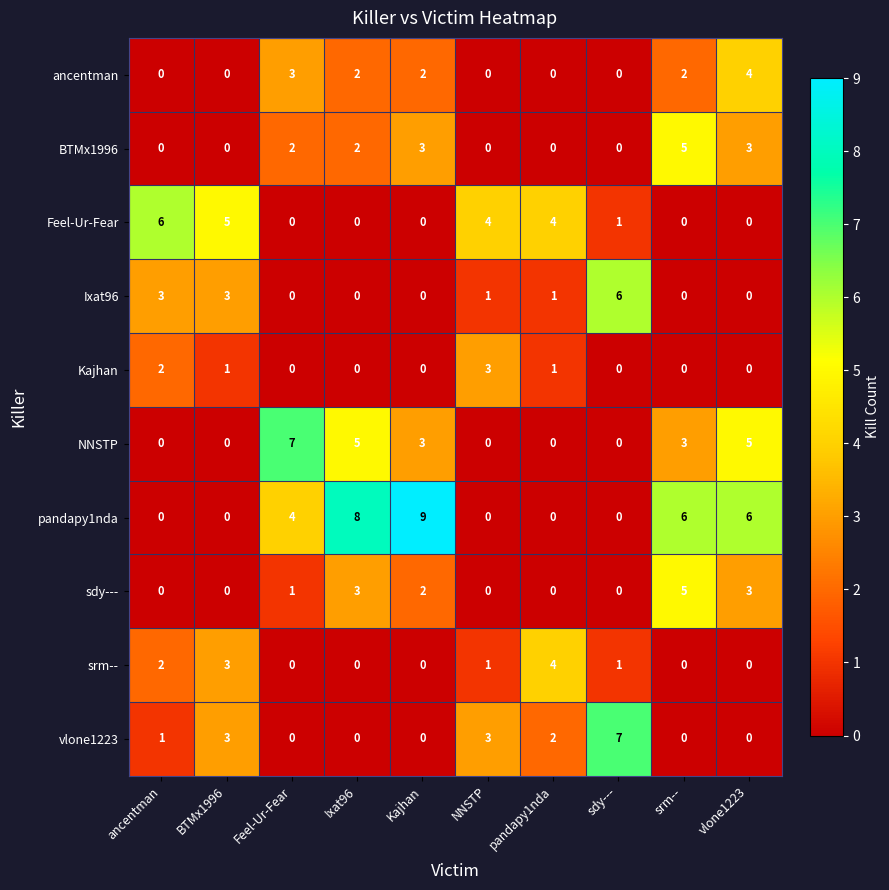

What is the maximum value for NNSTP?

7